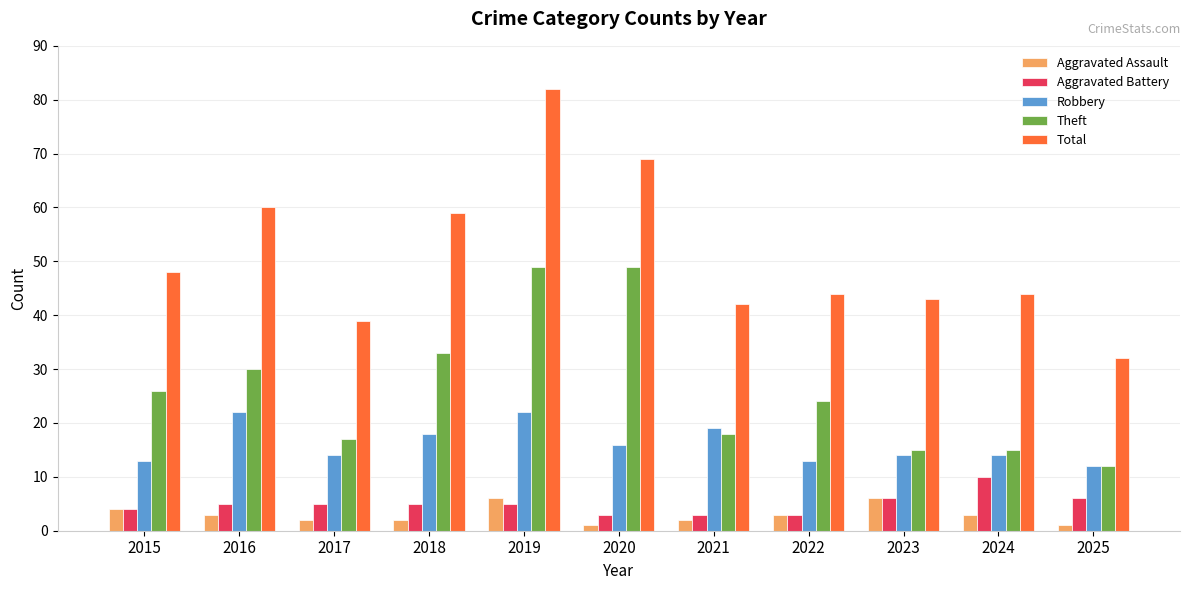

Reading left to right, what are all the values shown in this chart?

Aggravated Assault: 4	3	2	2	6	1	2	3	6	3	1
Aggravated Battery: 4	5	5	5	5	3	3	3	6	10	6
Robbery: 13	22	14	18	22	16	19	13	14	14	12
Theft: 26	30	17	33	49	49	18	24	15	15	12
Total: 48	60	39	59	82	69	42	44	43	44	32